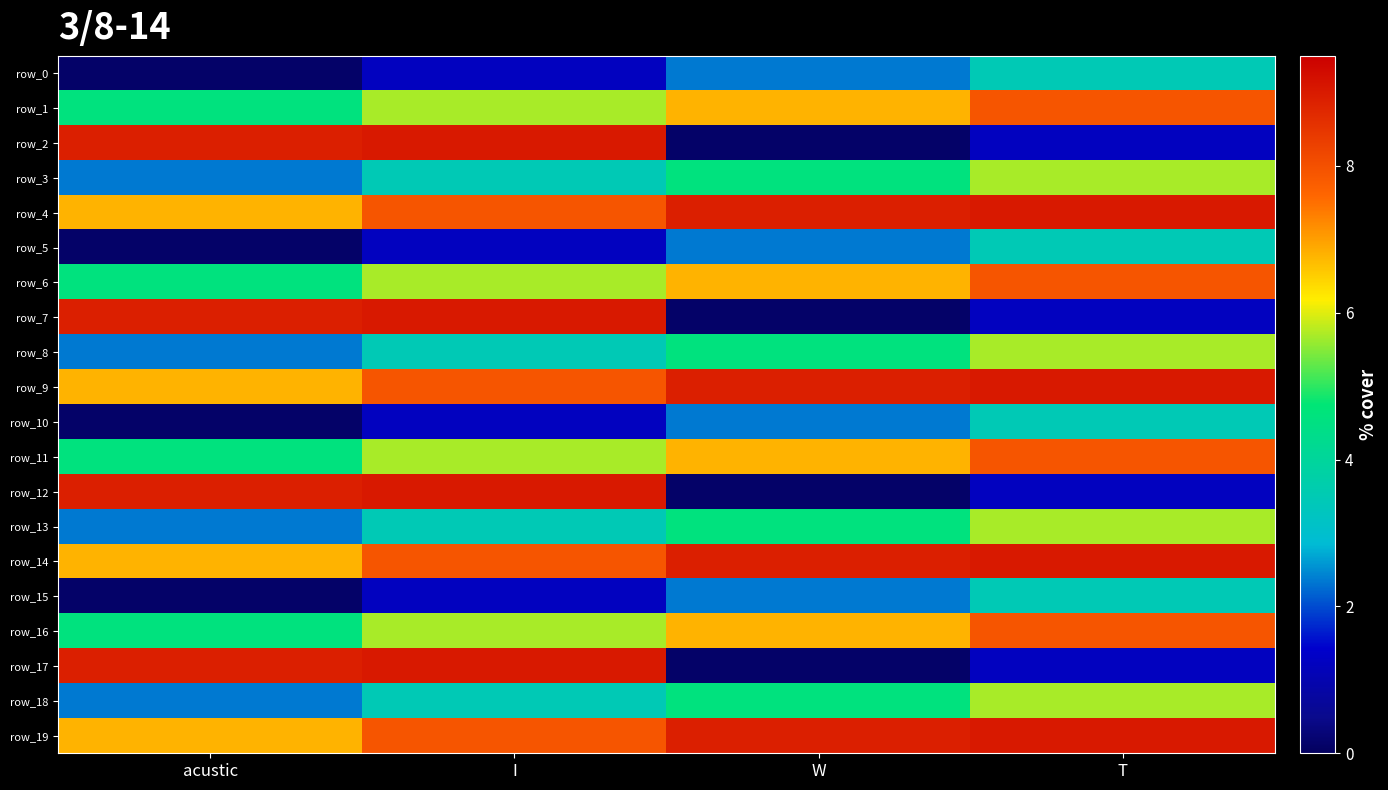

What is the total value across all series at W?

90.9